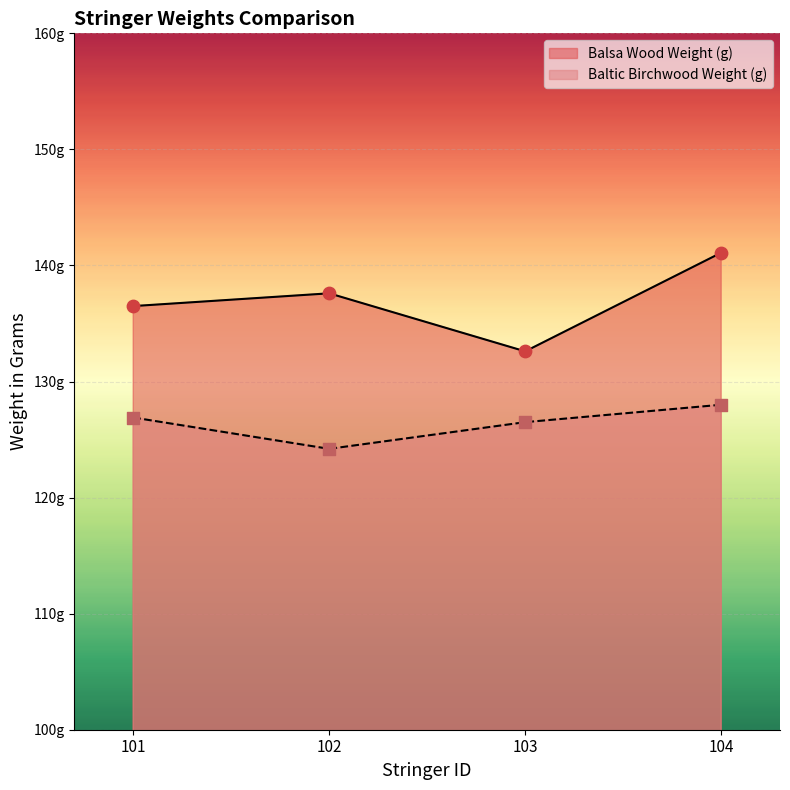

At which category is the sum across all series the highest?

104